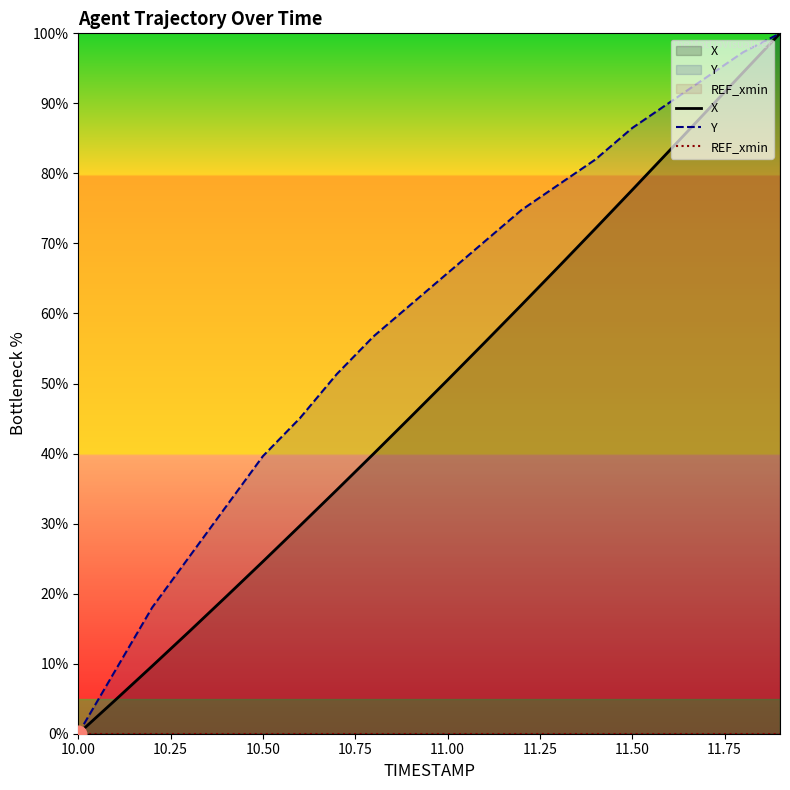

Rank the series by their maximum value, from highest to lowest.

X, Y, REF_xmin